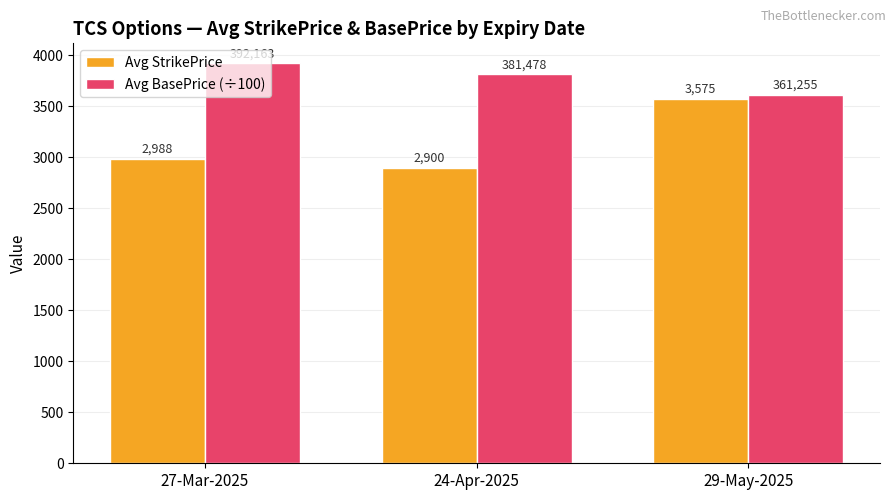

What is the value of the Avg BasePrice (÷100) bar at the 2nd from the left?

3814.8